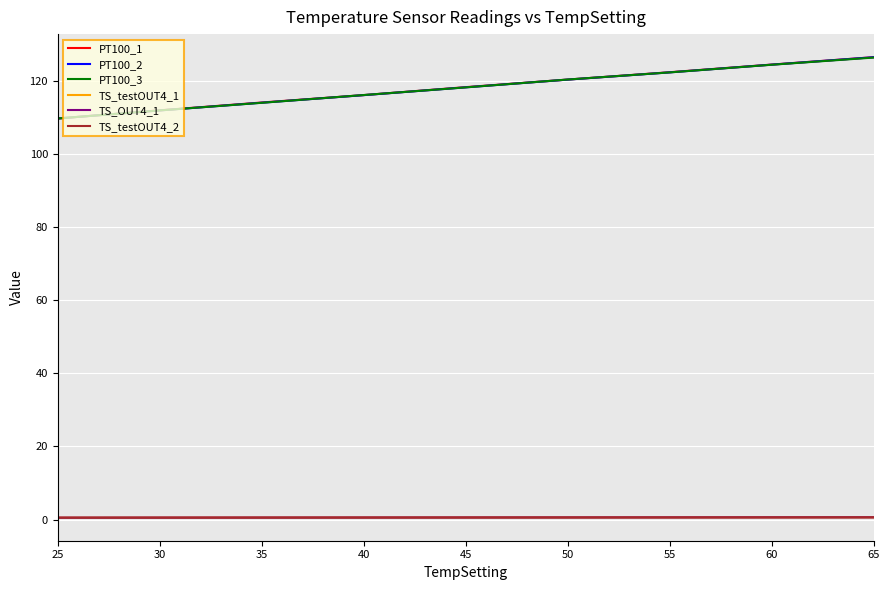

What is the lowest value of the PT100_1 series?

109.6